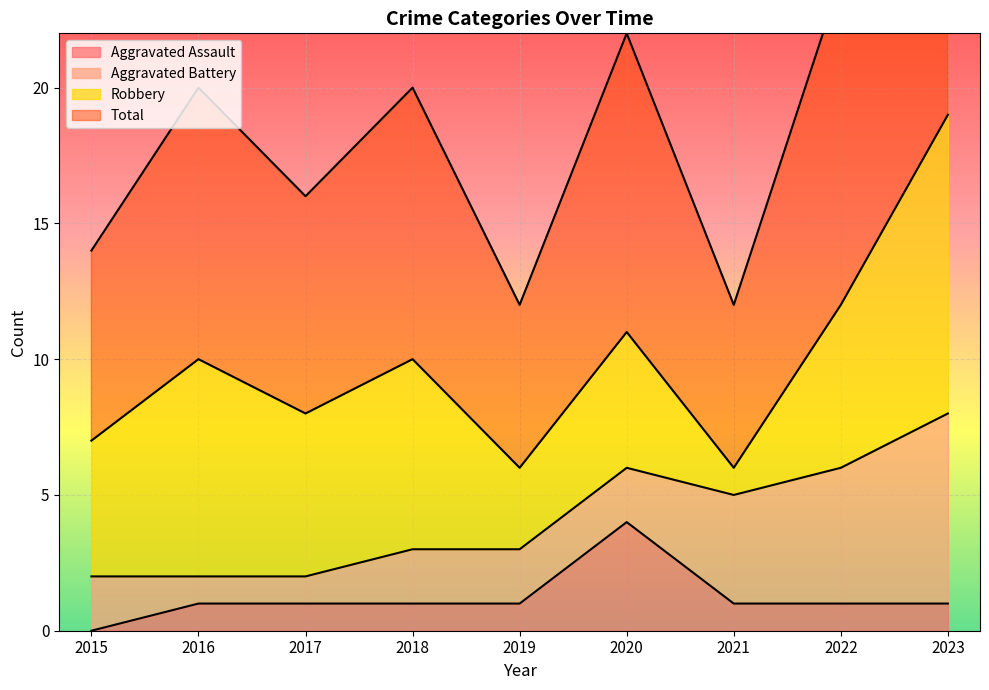

How many interior local peaks does the Aggravated Assault series have?

1